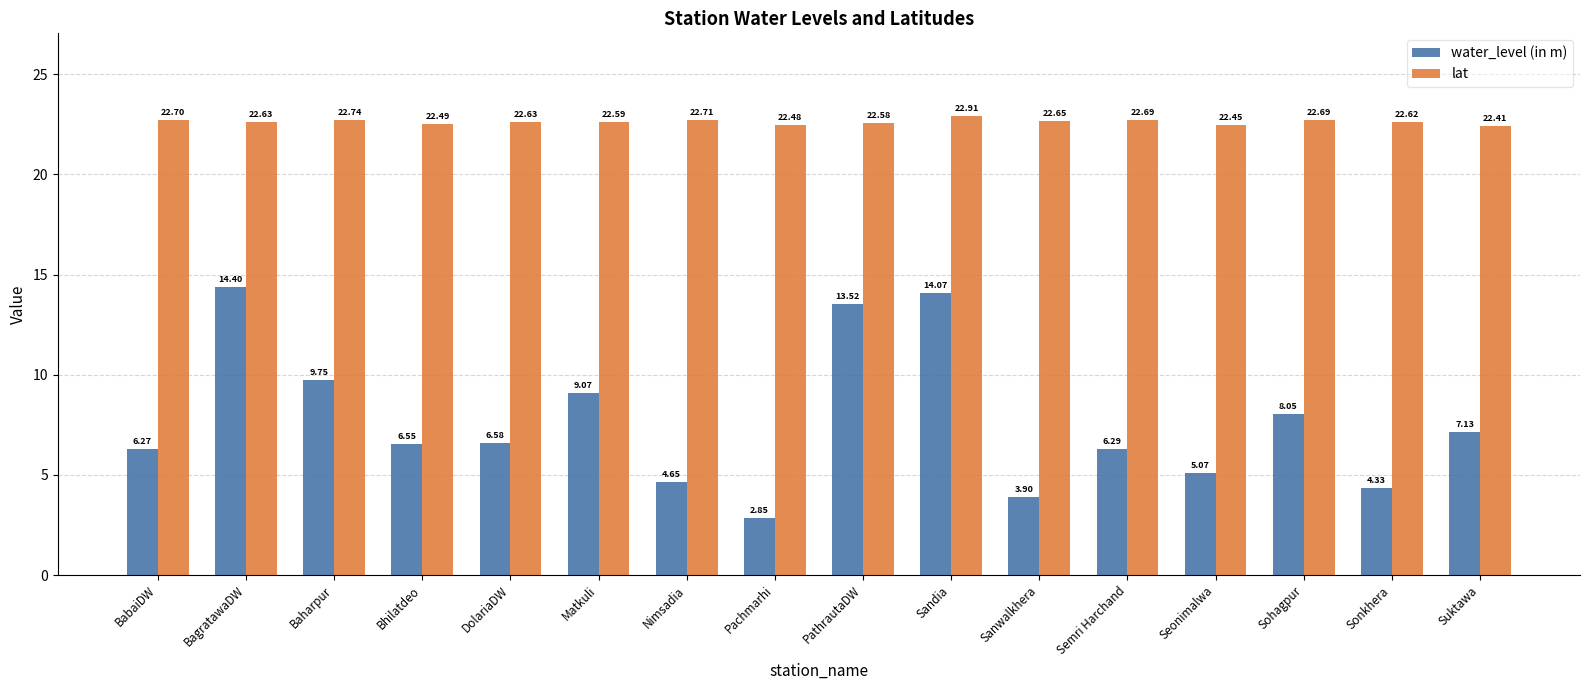

Which series has the largest total across all categories?

lat